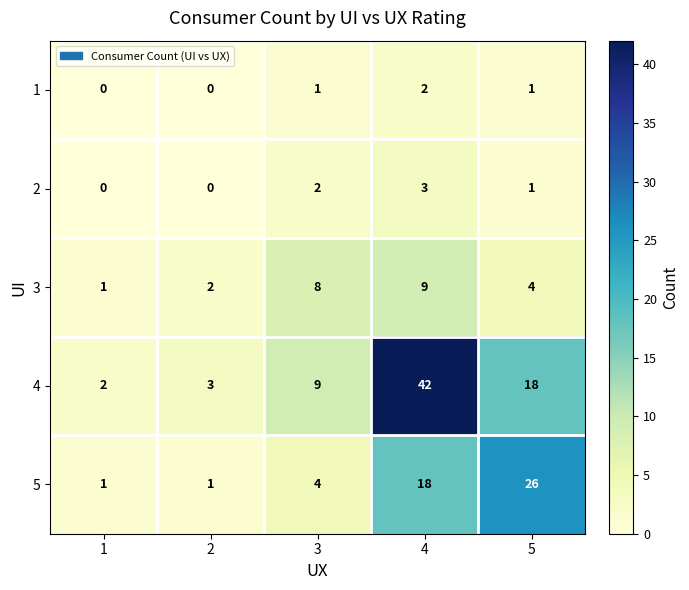

The 3 series shows 12 at 3. True or false?

False